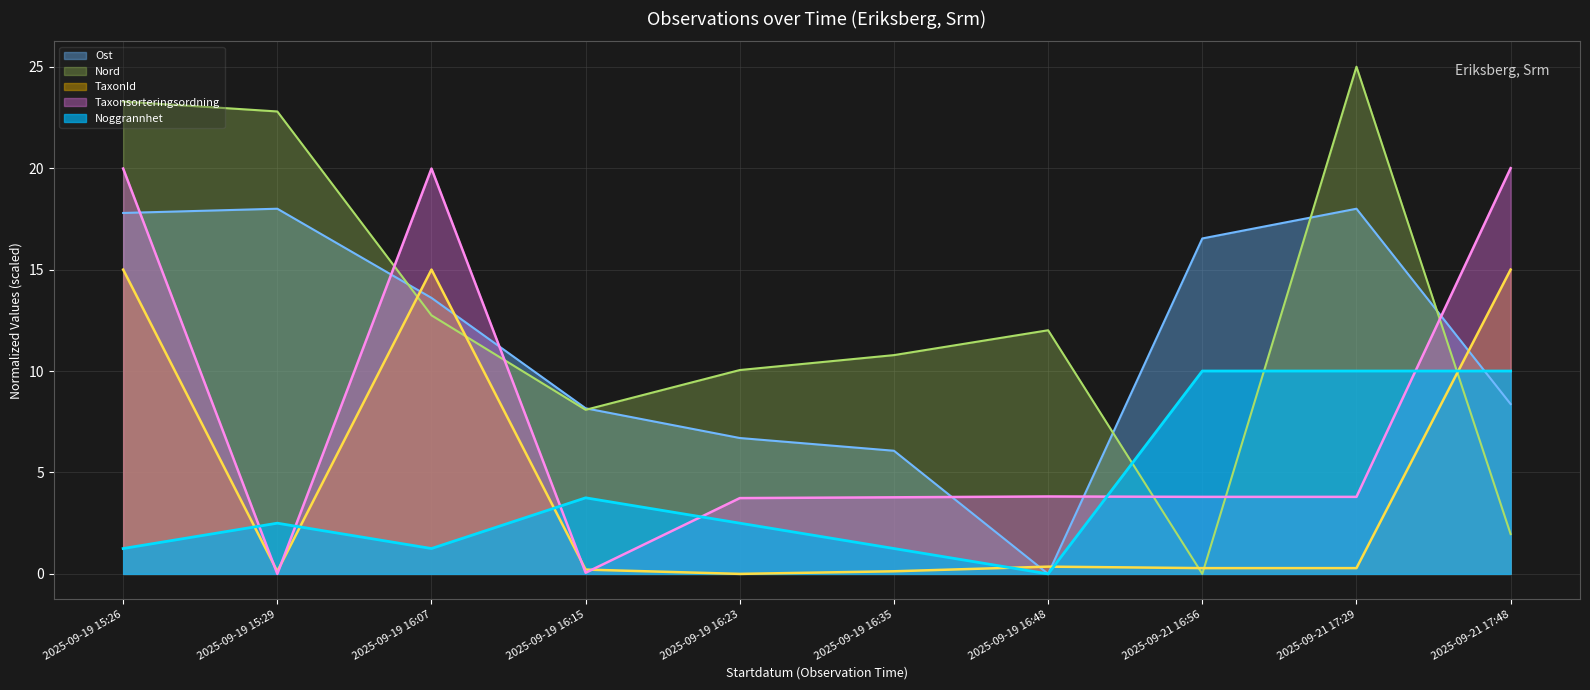

Between which two adjacent categories do Ost and Taxonsorteringsordning first intersect?

2025-09-19 15:26 and 2025-09-19 15:29